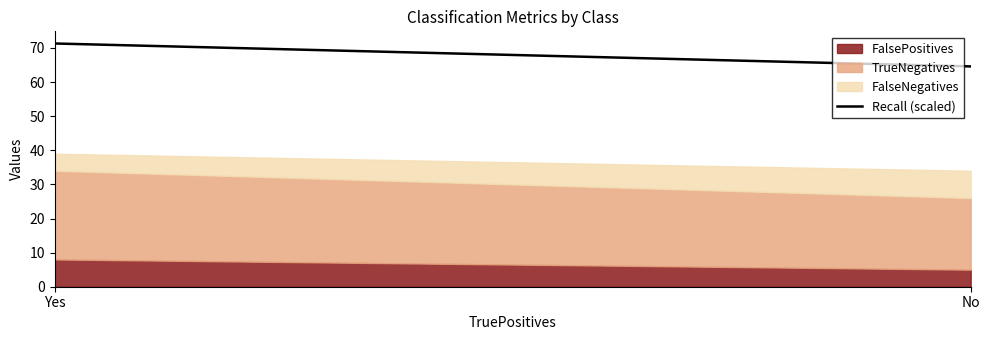

Reading left to right, what are the values for FalsePositives?

Yes=8	No=5